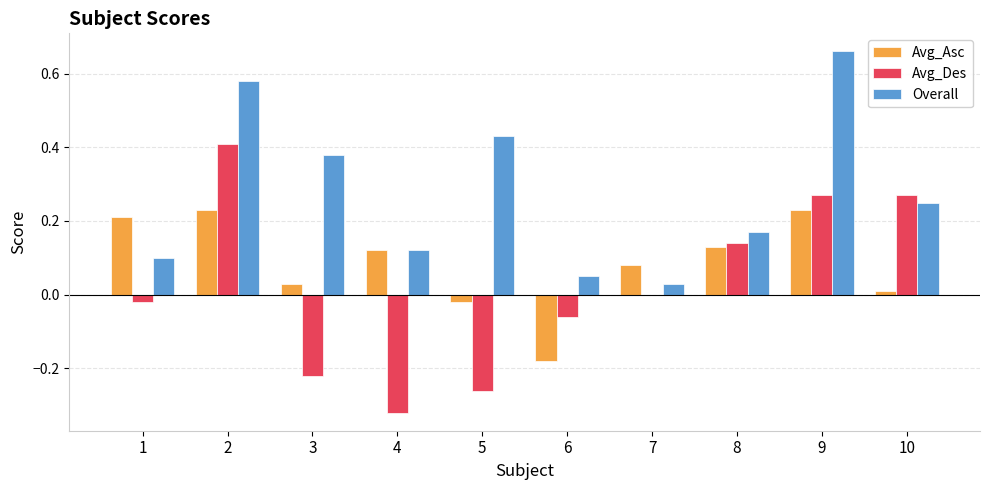

Which series has the largest total across all categories?

Overall